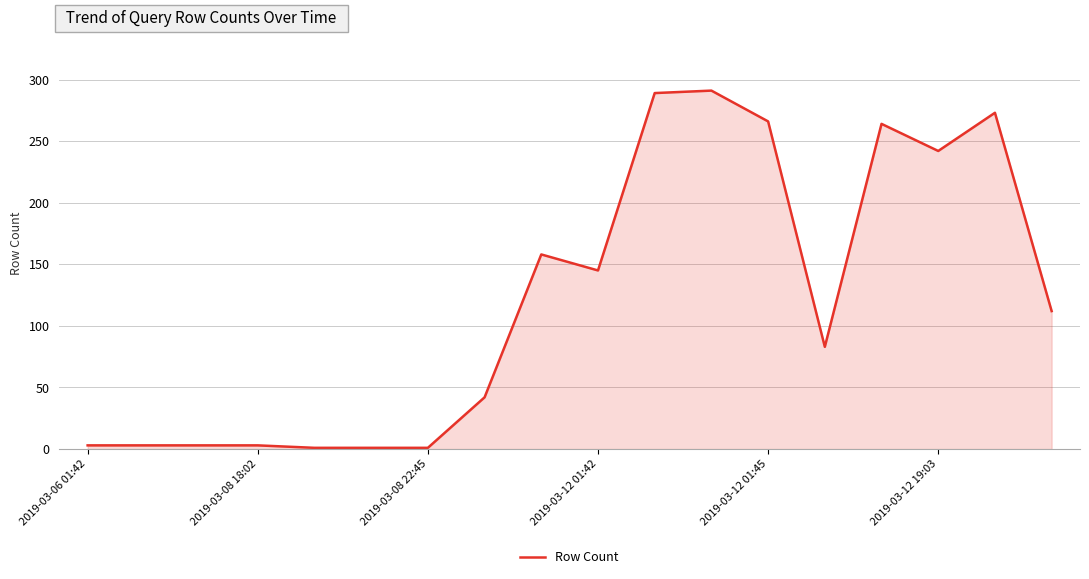

What is the maximum value shown in the chart?

291